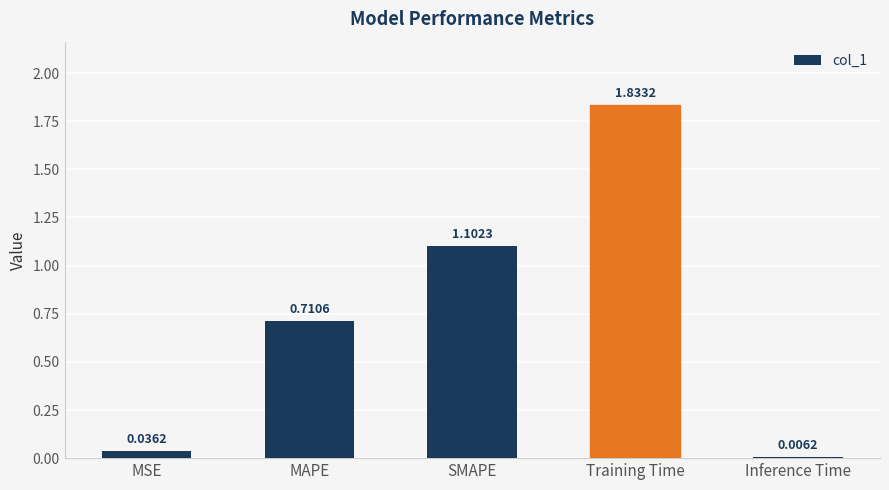

Where is the data nearest to the value 0?

Inference Time